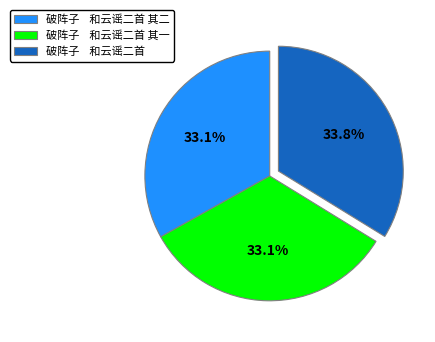

To the nearest percent, what is the average slice percentage?

33%